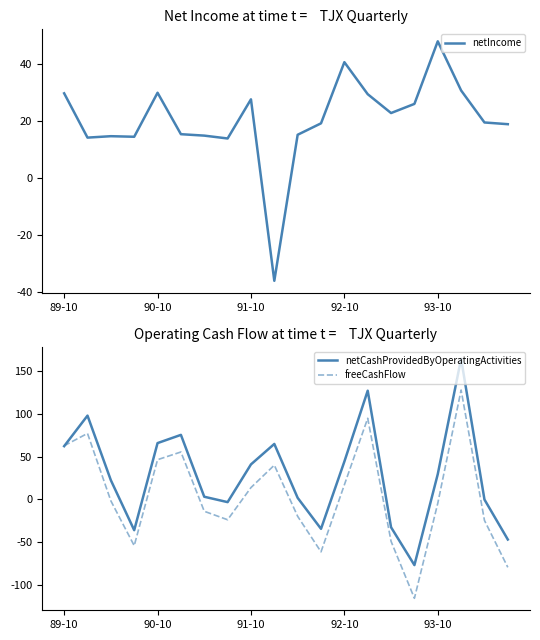

At which label does netCashProvidedByOperatingActivities first exceed 29?

89-10